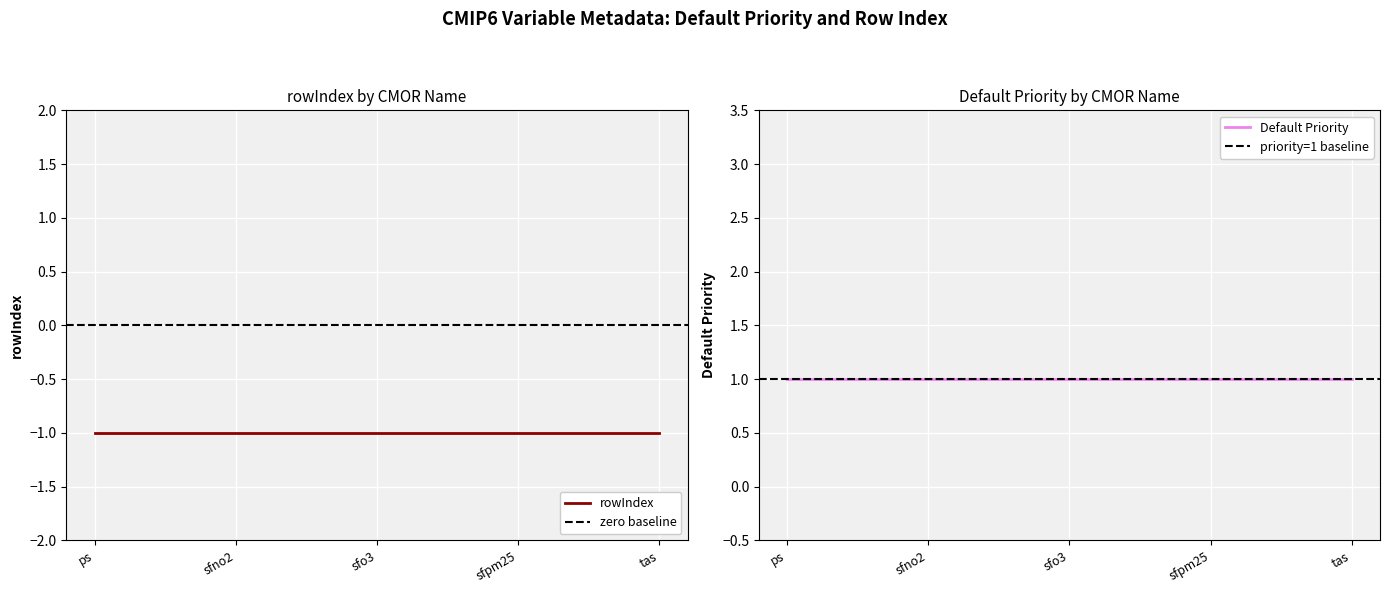

The Default Priority series shows 1 at tas. True or false?

True